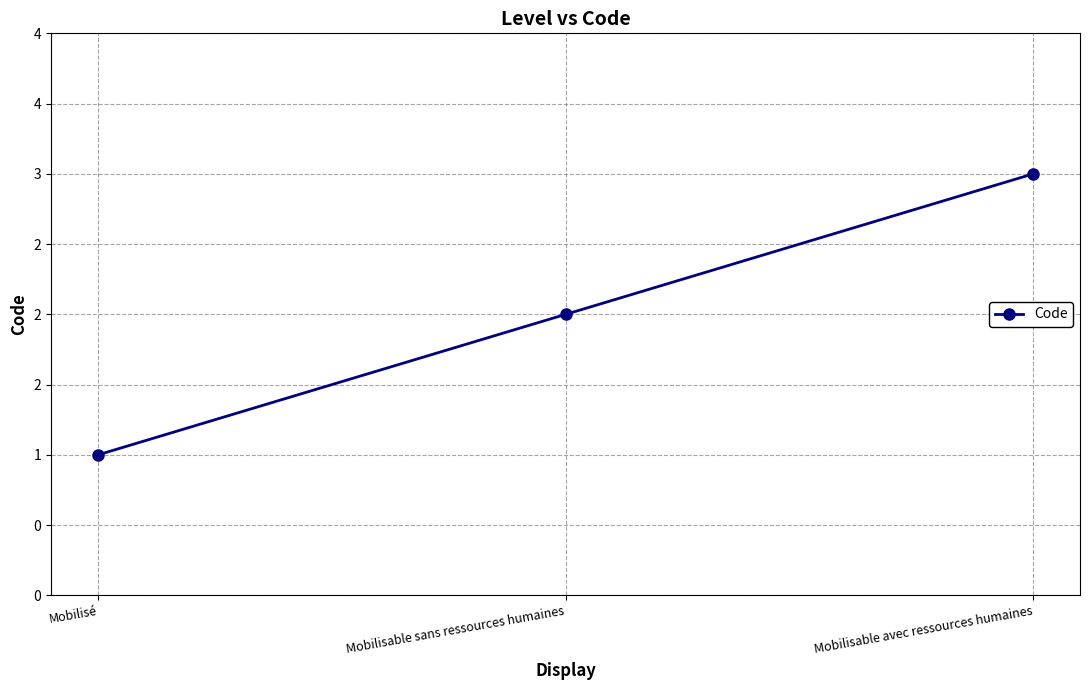

What is the label of the 2nd point from the right?

Mobilisable sans ressources humaines